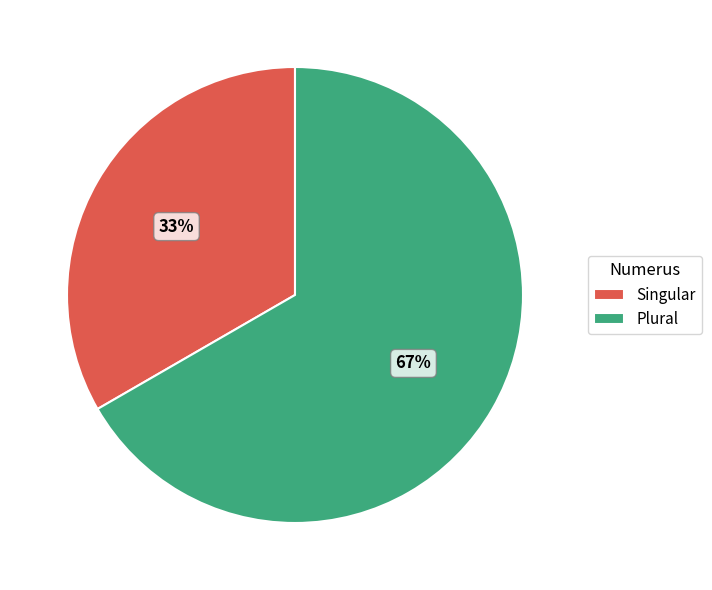

Between Singular and Plural, which is larger?

Plural